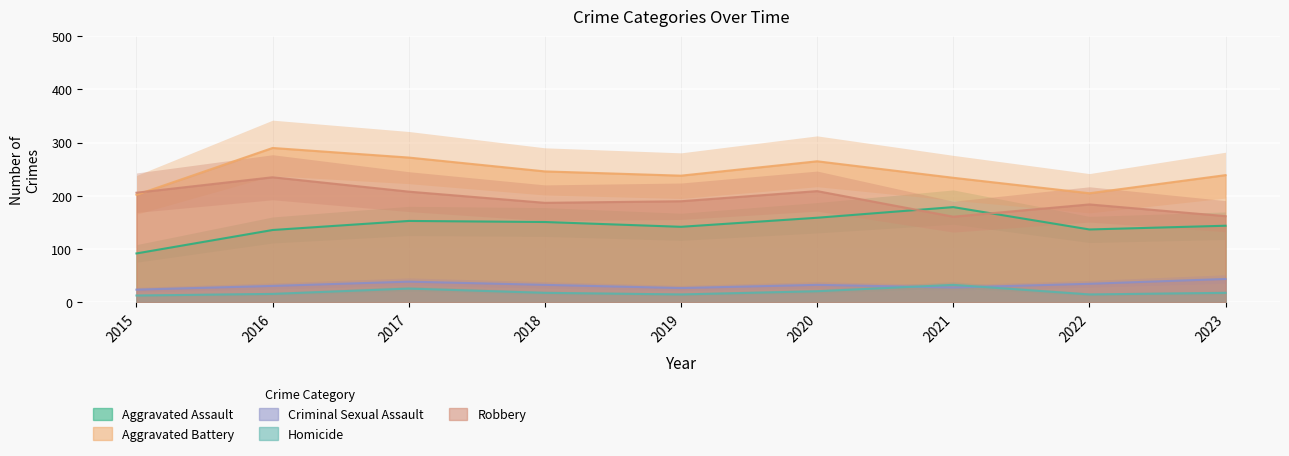

True or false: Criminal Sexual Assault has a value of 50 at 2018.

False